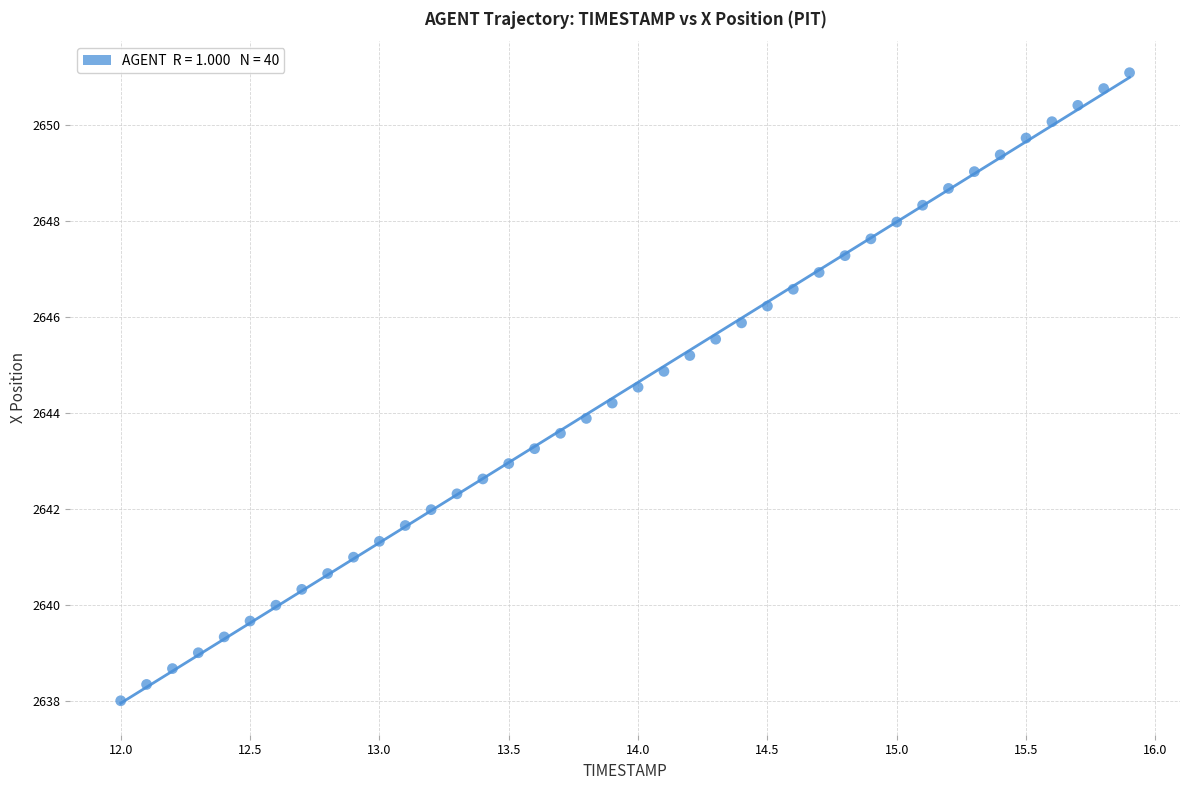

What is the range of Y values (max minus min)?

13.1